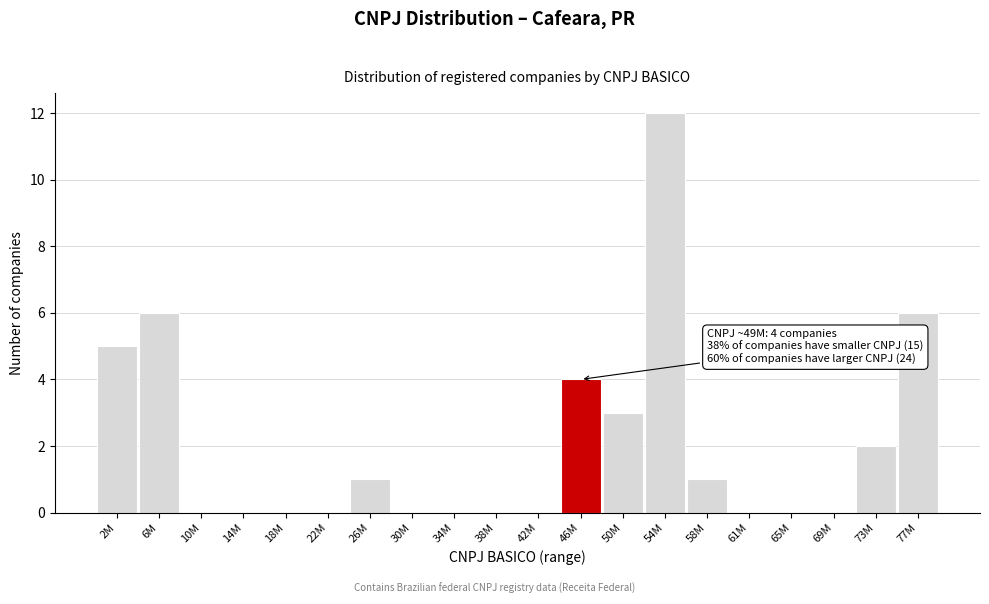

Reading left to right, extract all data points from this chart.

2M=5	6M=6	10M=0	14M=0	18M=0	22M=0	26M=1	30M=0	34M=0	38M=0	42M=0	46M=4	50M=3	54M=12	58M=1	61M=0	65M=0	69M=0	73M=2	77M=6